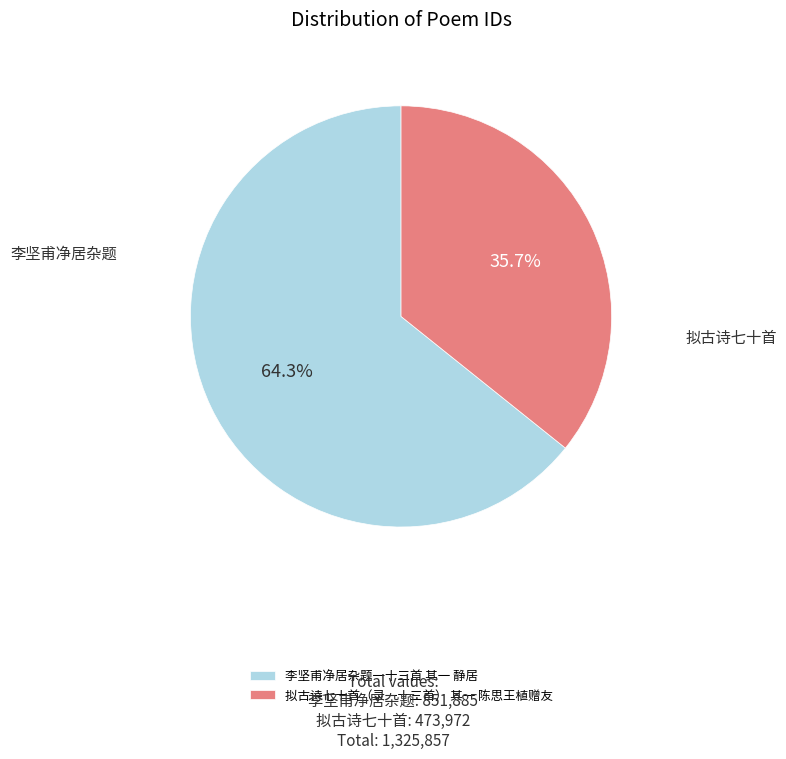

Which has a higher value, 李坚甫净居杂题一十三首 其一 静居 or 拟古诗七十首（录一十三首） 其一 陈思王植赠友?

李坚甫净居杂题一十三首 其一 静居